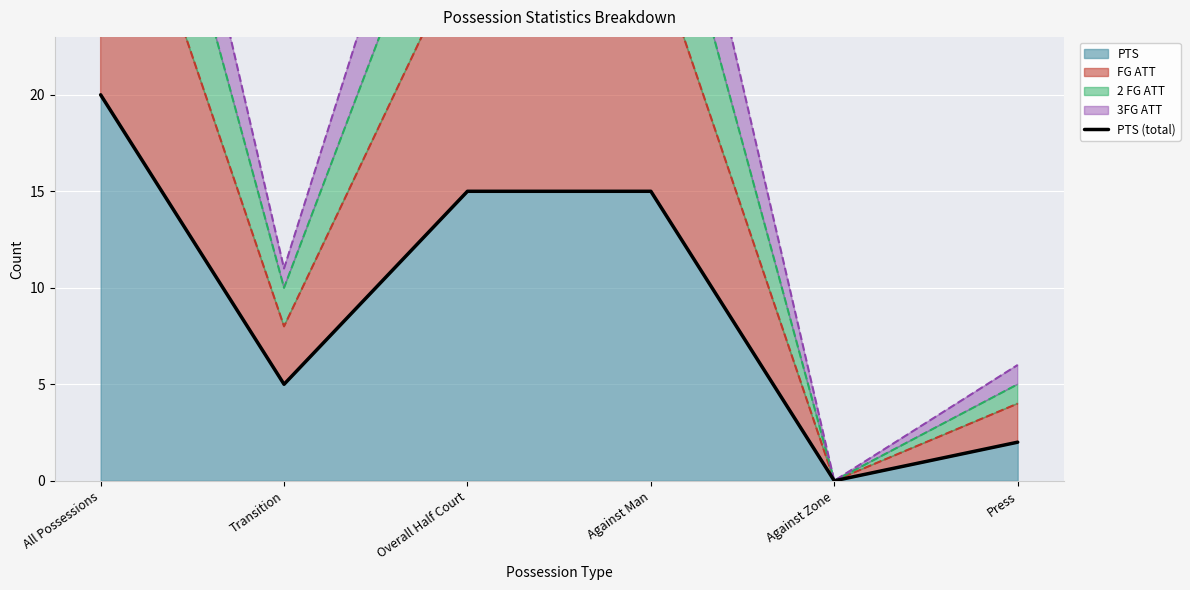

Is it true that PTS equals 20 at All Possessions?

True